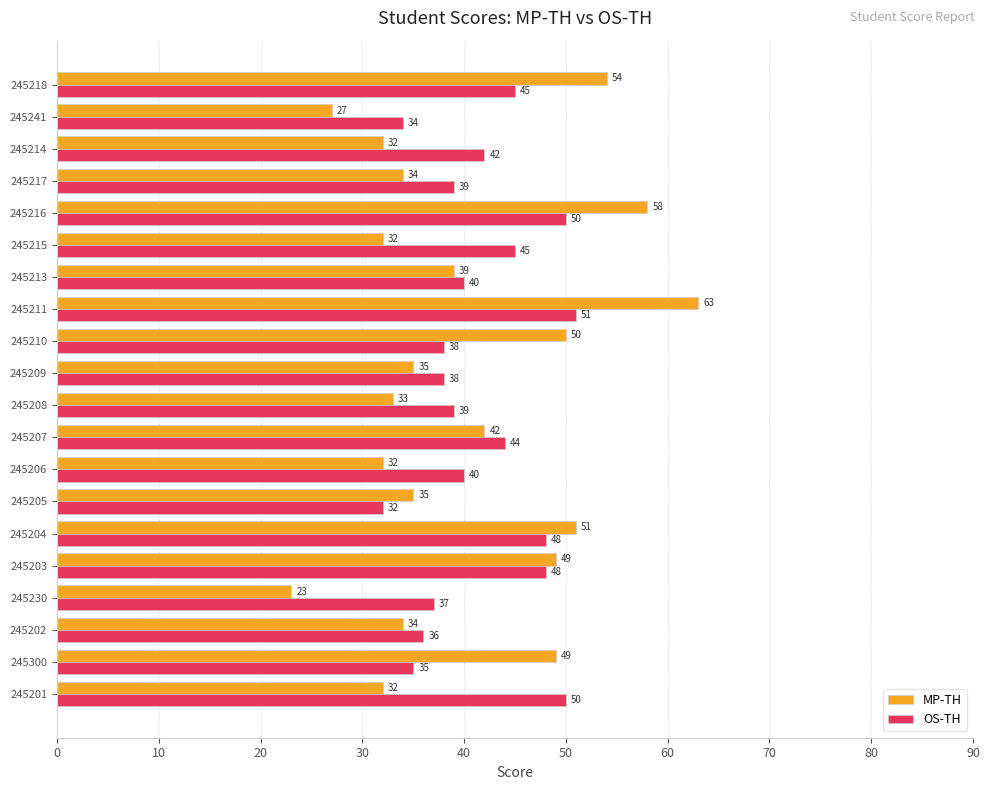

What is the average value of the OS-TH series?

42